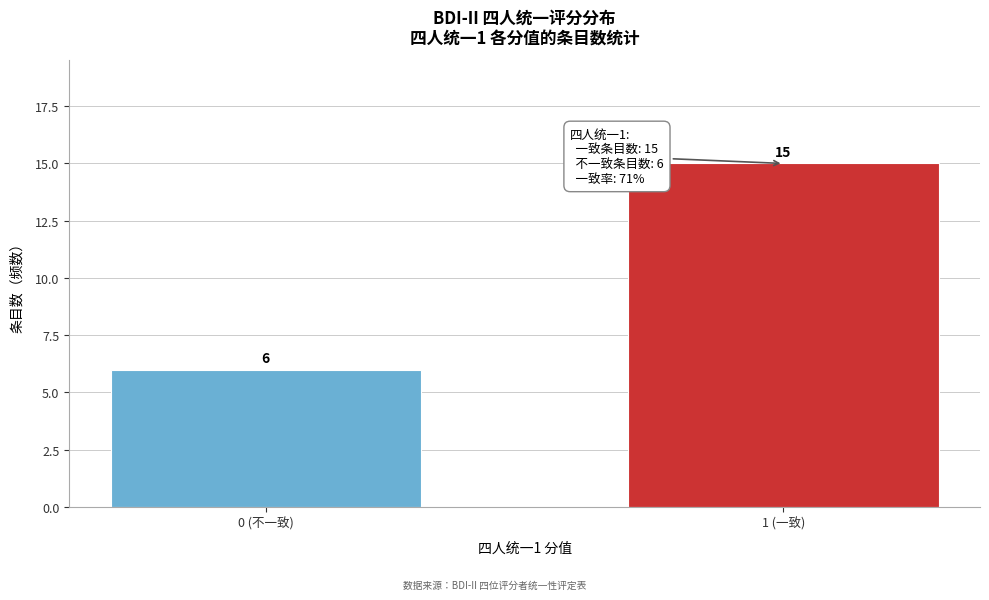

Reading left to right, what are all the values shown in this chart?

6	15